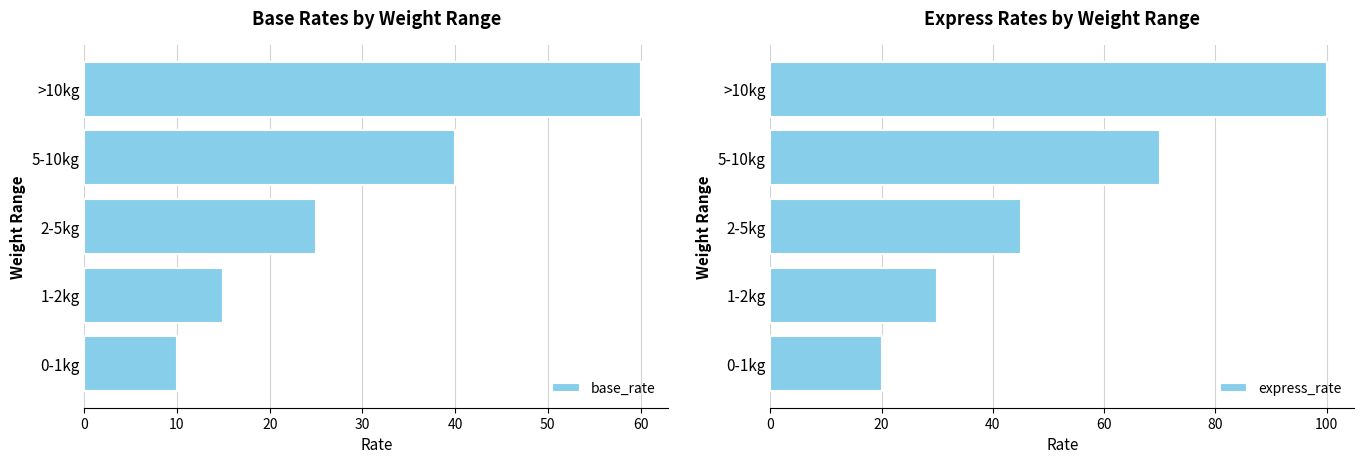

Which category has the highest value in the base_rate series?

>10kg